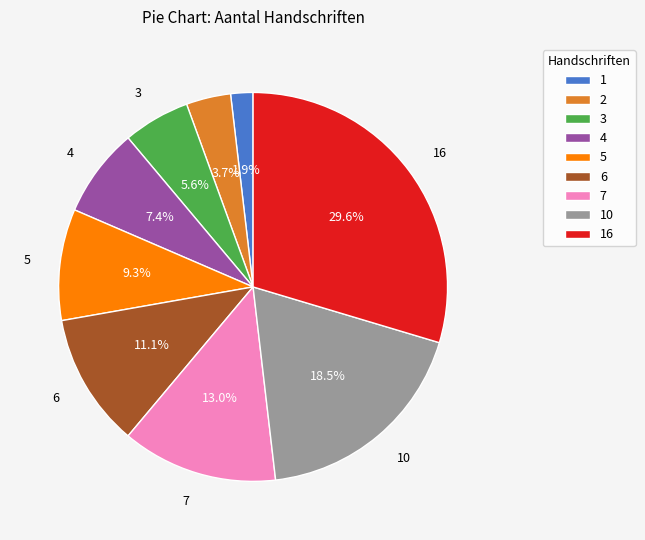

Does any single category account for the majority?

No